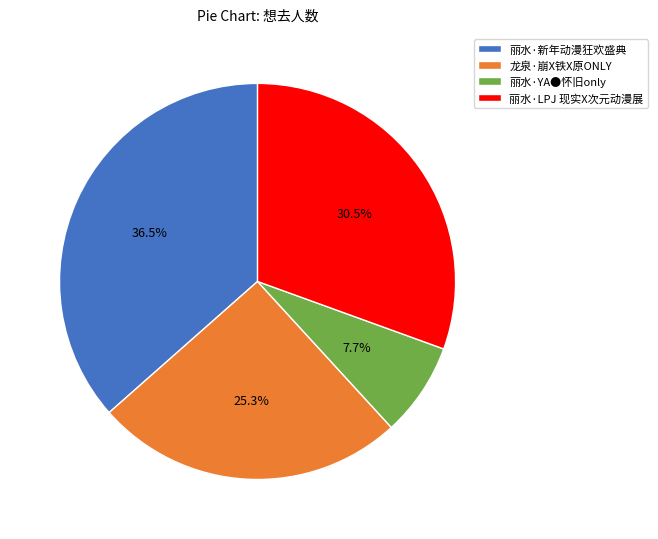

To the nearest percent, what is the difference between the 丽水·LPJ 现实X次元动漫展 and 丽水·新年动漫狂欢盛典 slice percentages?

6%